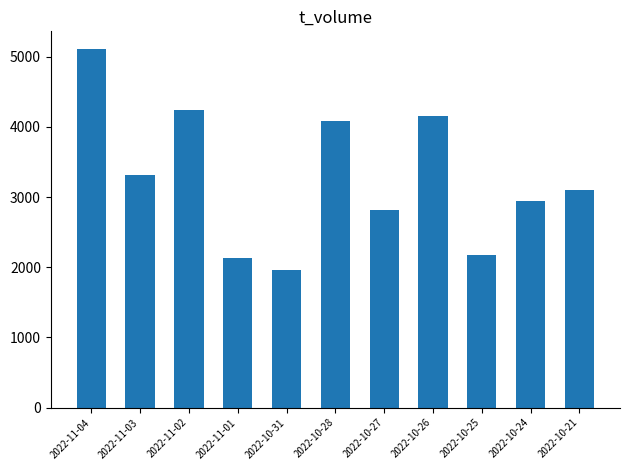

Are the bars grouped side by side (vs. stacked)?

No